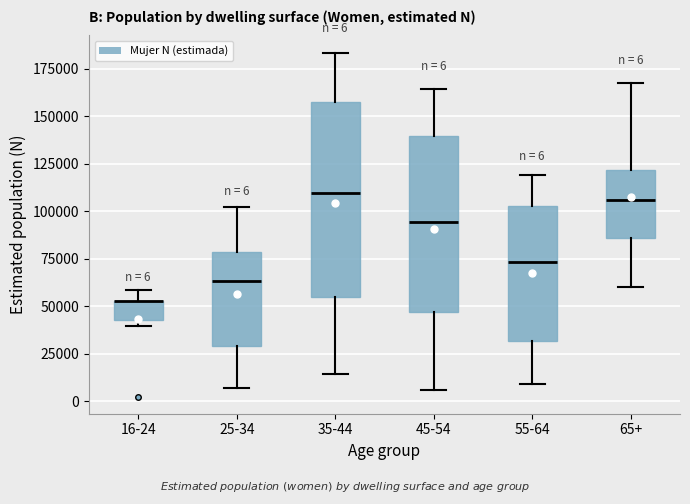

Comparing the boxes themselves (not the whiskers), which one is the tallest?

35-44